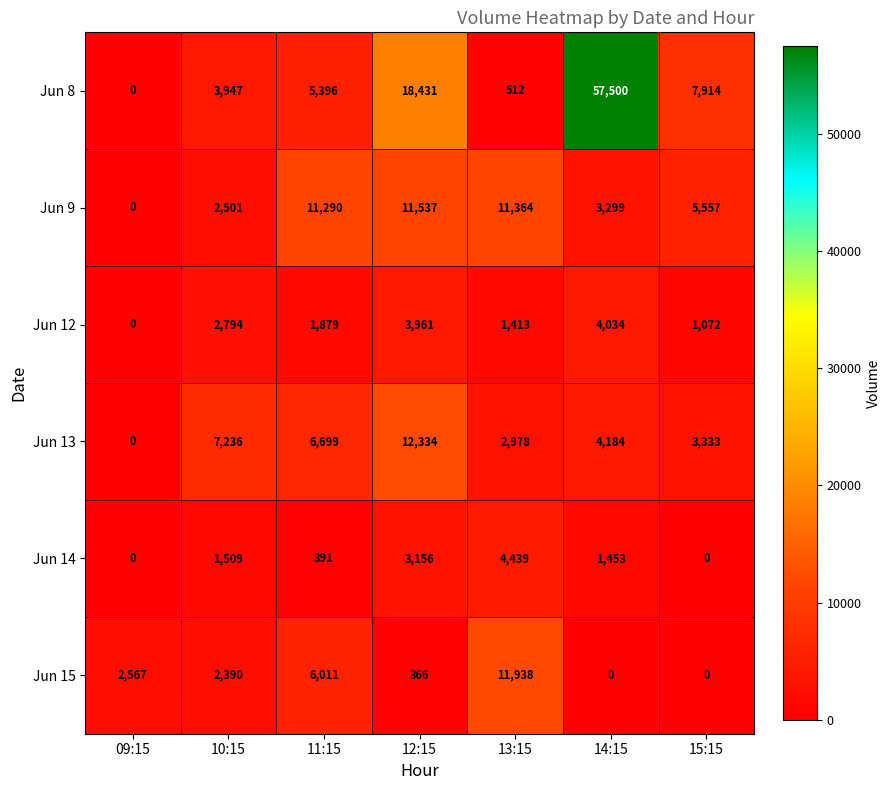

Which series has the largest range (max minus min)?

Jun 8